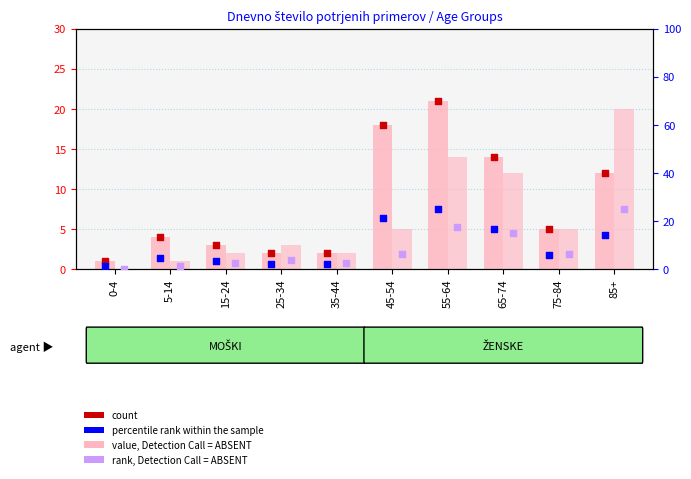

At which category is the sum across all series the highest?

55-64